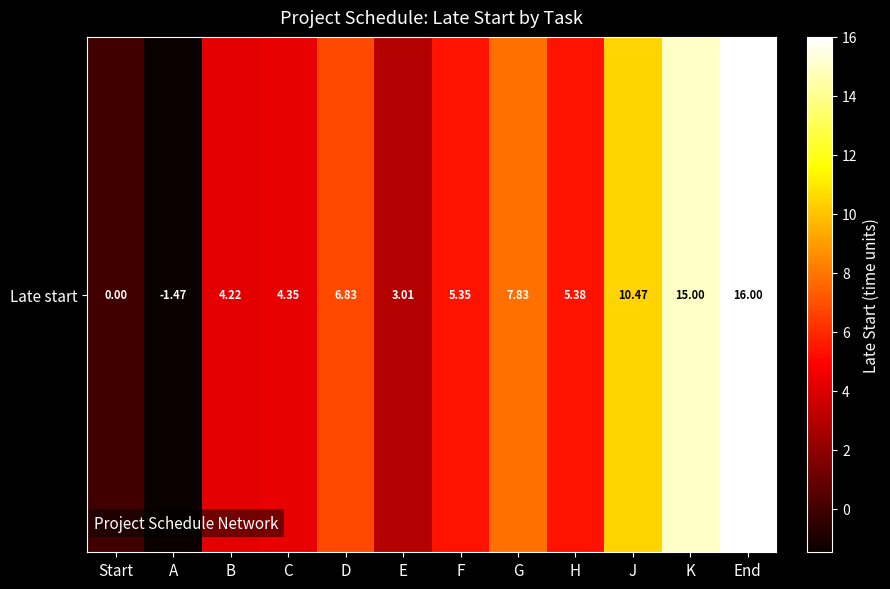

Rank the categories by value from highest to lowest.

End, K, J, G, D, H, F, C, B, E, Start, A